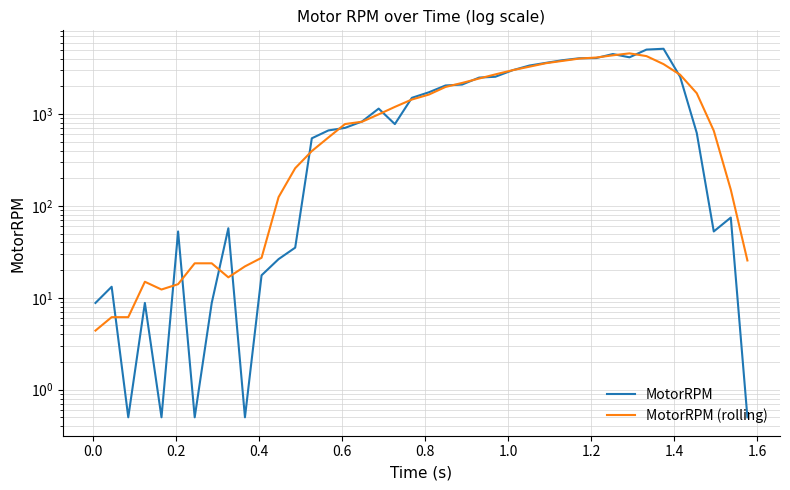

How many lines are shown in the chart?

2